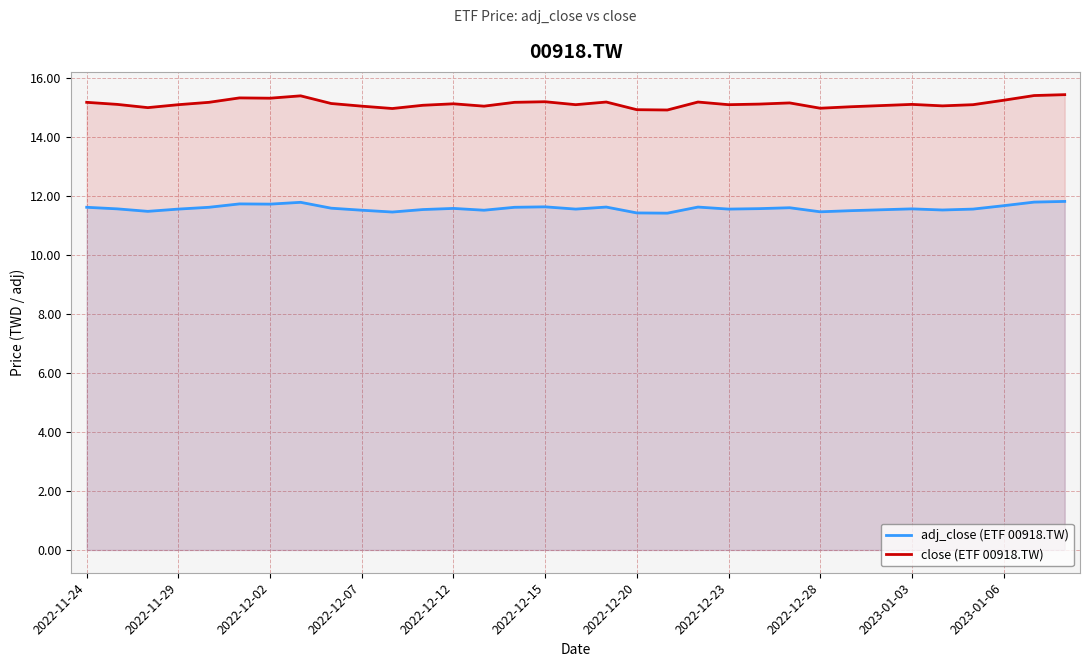

In adj_close (ETF 00918.TW), how many points are higher than both neighbors (excluding endpoints)?

8